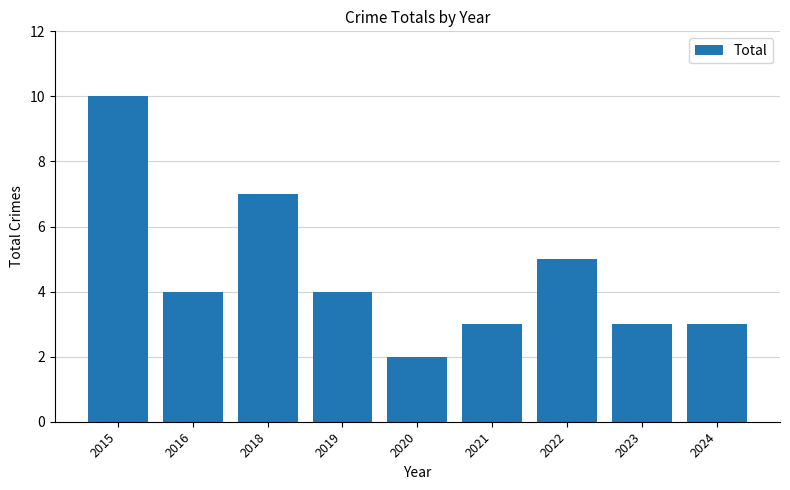

What is the difference between the maximum and minimum values?

8